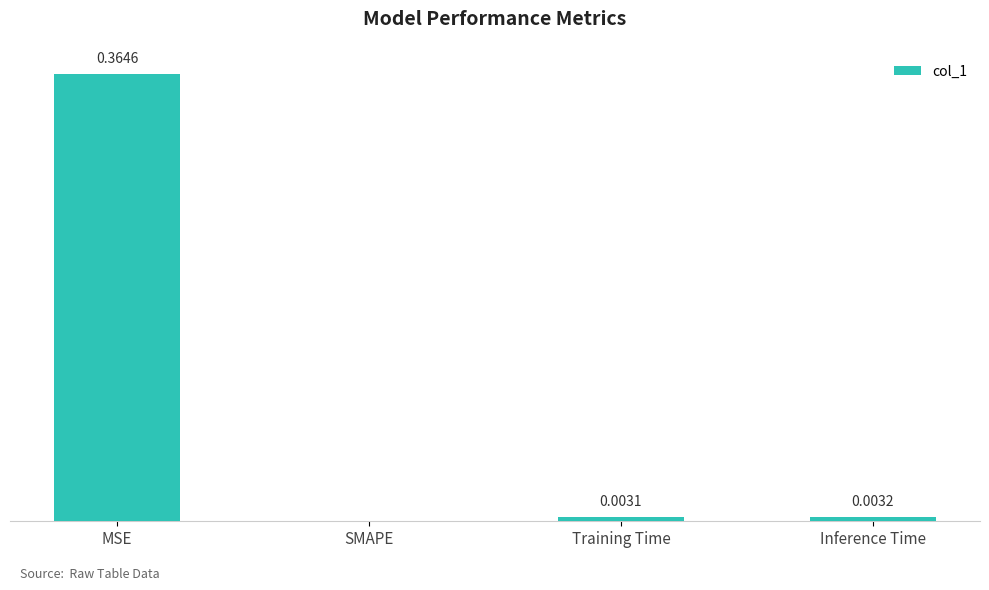

Where is the data nearest to the value 0?

SMAPE